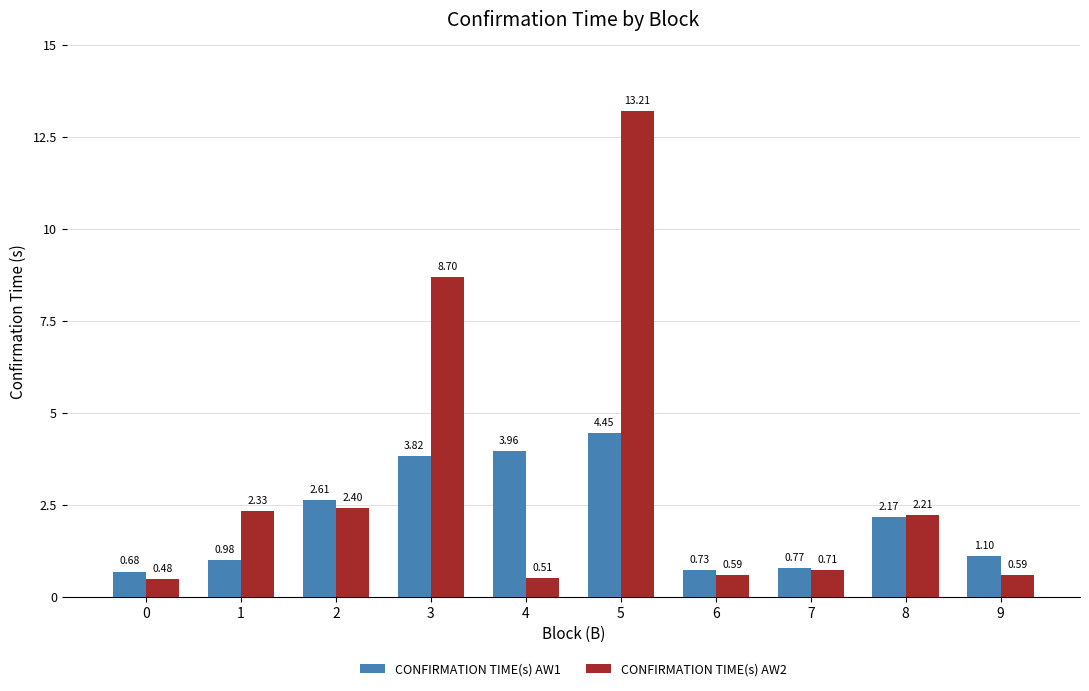

What is the average value of the CONFIRMATION TIME(s) AW2 series?

3.2